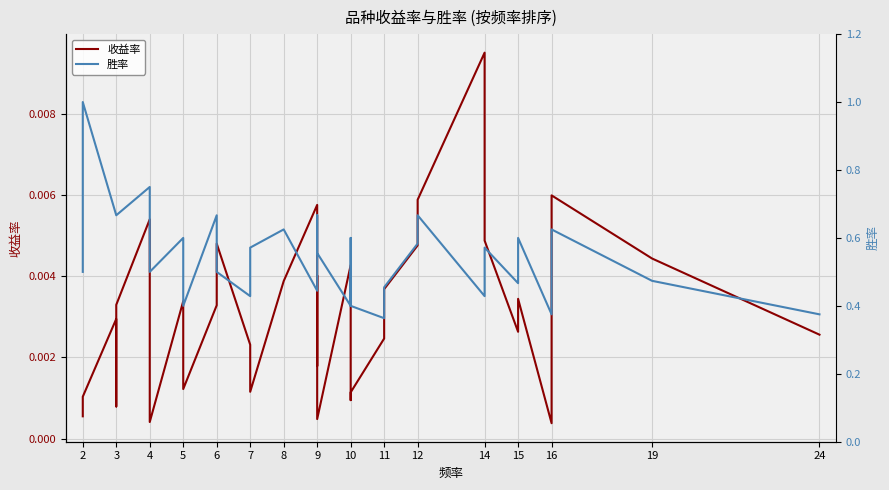

Count the number of categories in the chart.

37